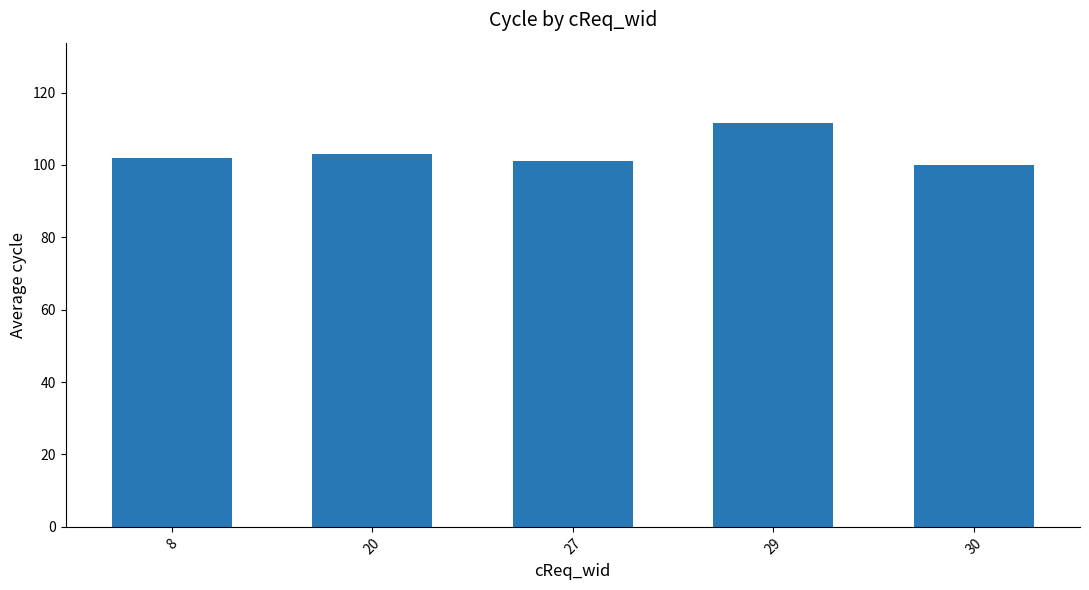

Approximately how many times larger is the value at 29 compared to 27?

1.1